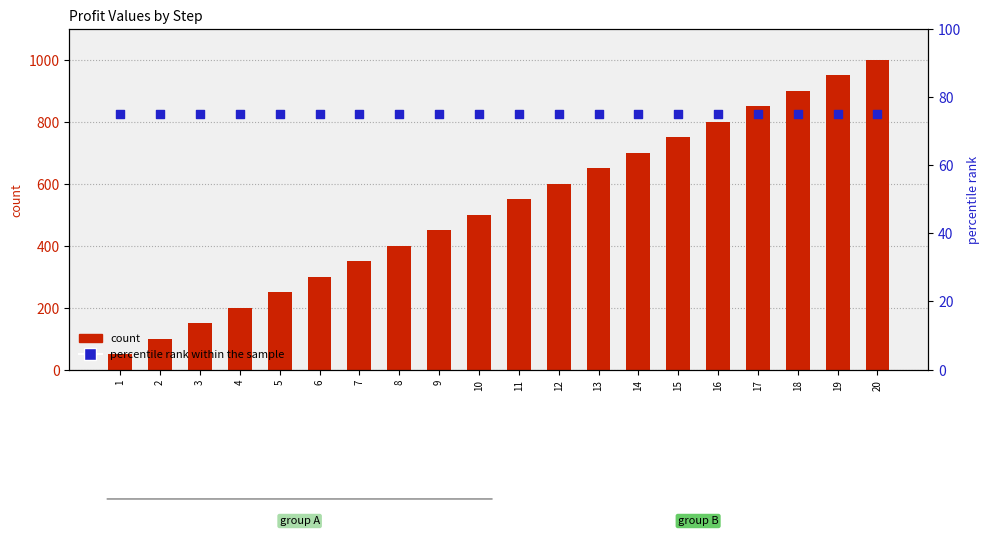

At how many categories does at least one series exceed 486?

11